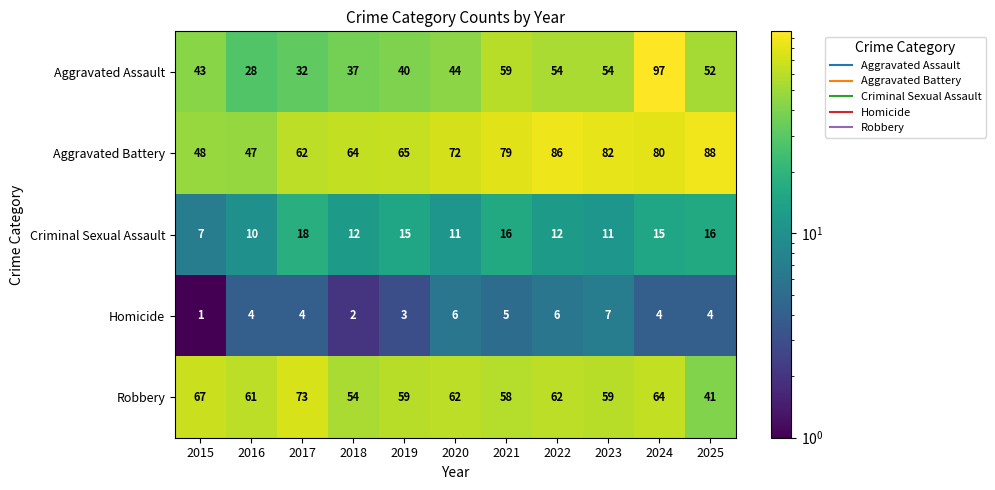

Where does the Criminal Sexual Assault series first go above 12?

2017